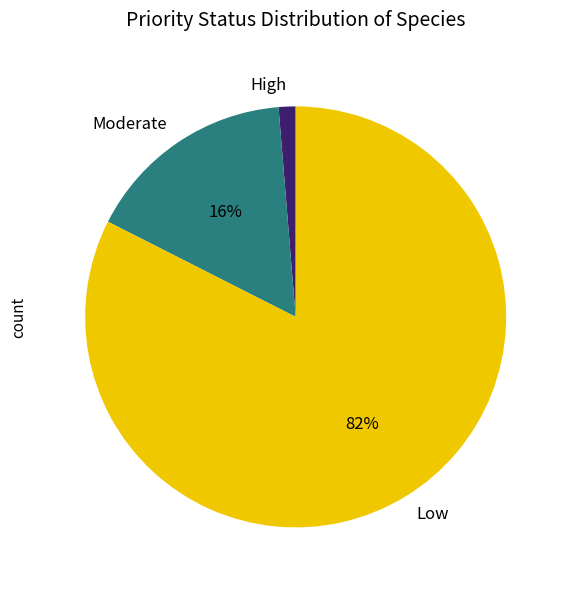

To the nearest percent, what is the average slice percentage?

33%